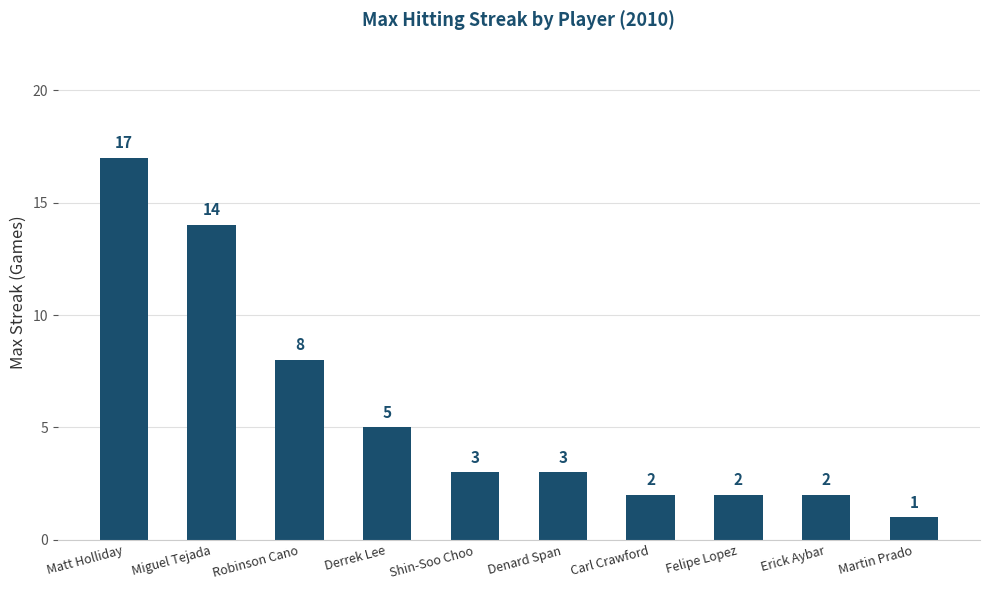

What is the value of the 2nd bar from the left?

14